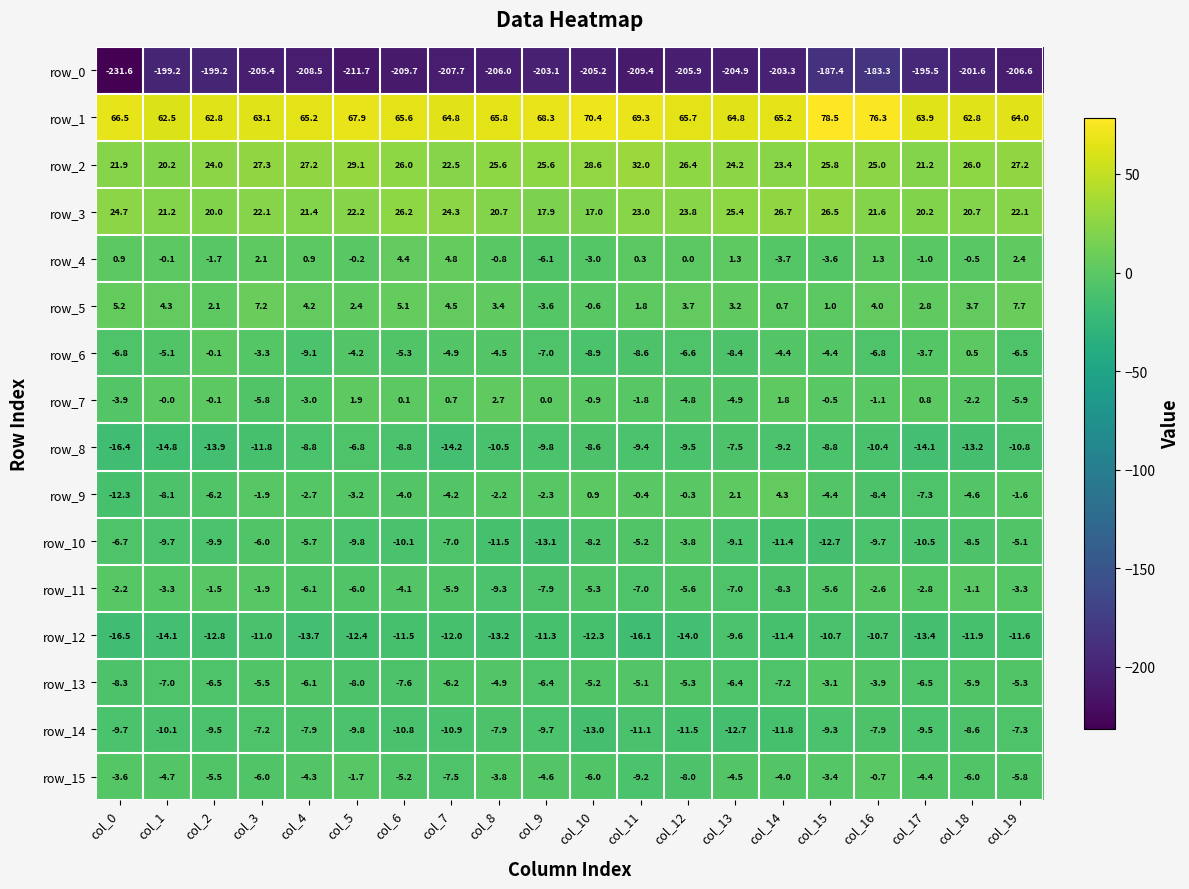

How many values in the row_11 series exceed -5?

9